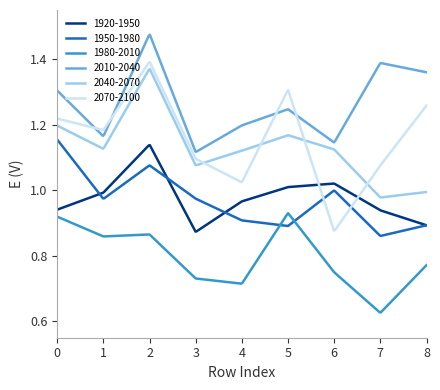

Which series has the largest range (max minus min)?

2070-2100